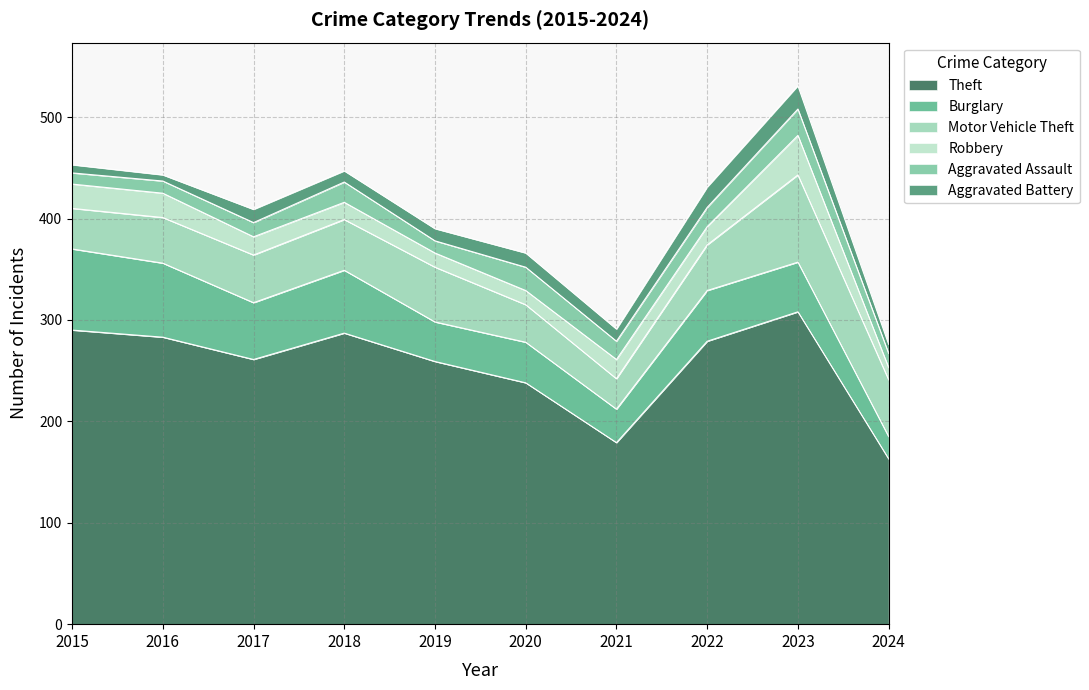

How many categories are shown in the chart?

10